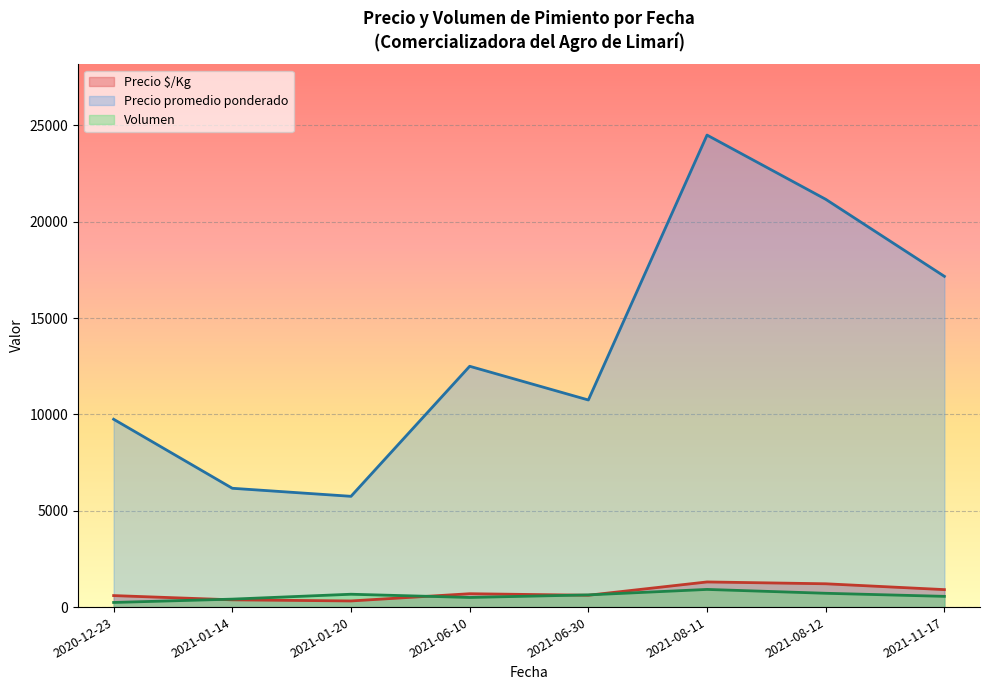

What is the total value across all series at 2021-01-14?

6957